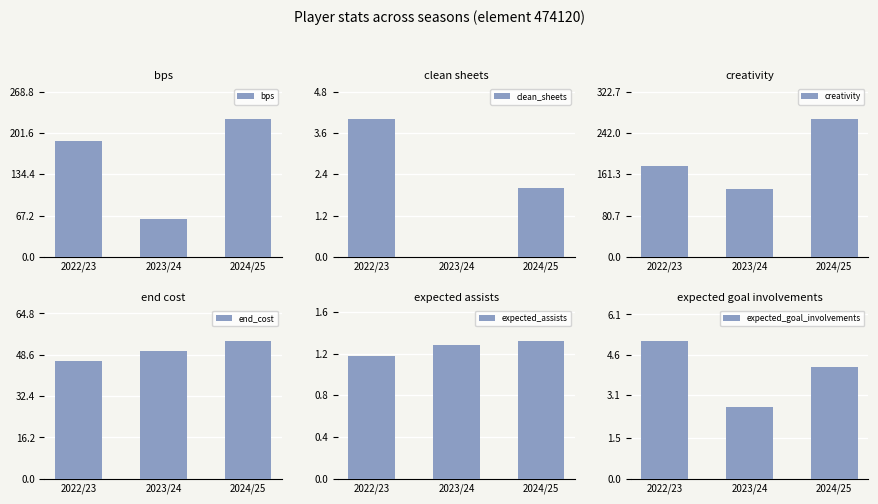

Reading left to right, extract all data points from this chart.

bps: 189.0	62.0	224.0
clean_sheets: 4.0	0.0	2.0
creativity: 177.5	131.7	268.9
end_cost: 46.0	50.0	54.0
expected_assists: 1.2	1.3	1.3
expected_goal_involvements: 5.1	2.7	4.1